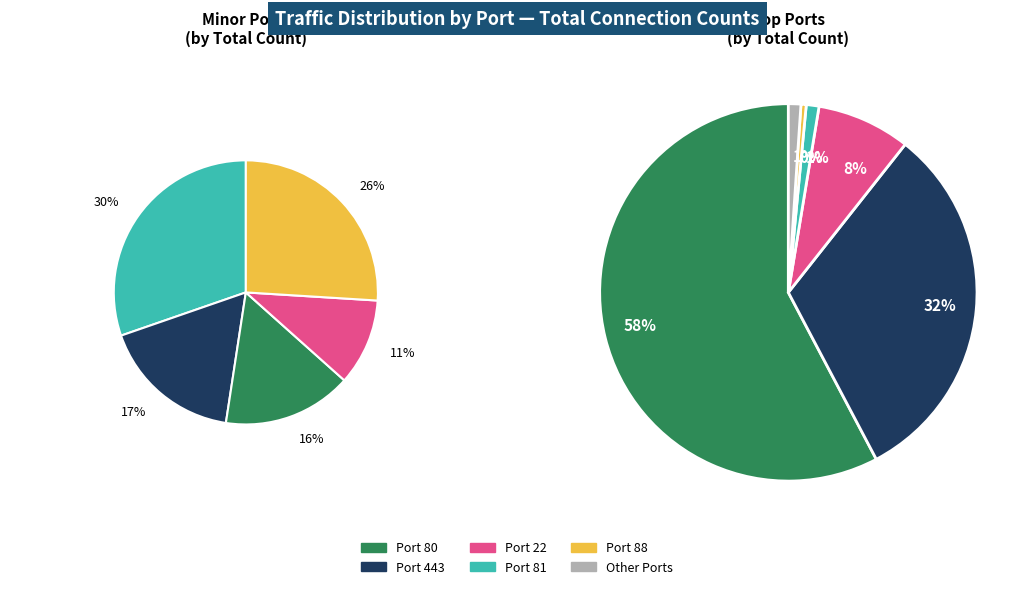

Which slice is the largest?

Port 80